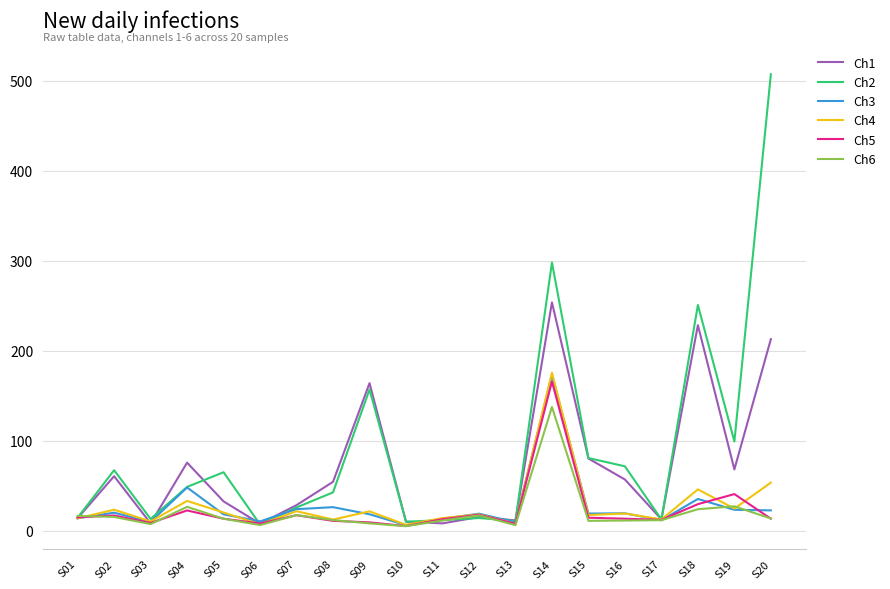

True or false: Ch1 has a value of 80.1 at S15.

True